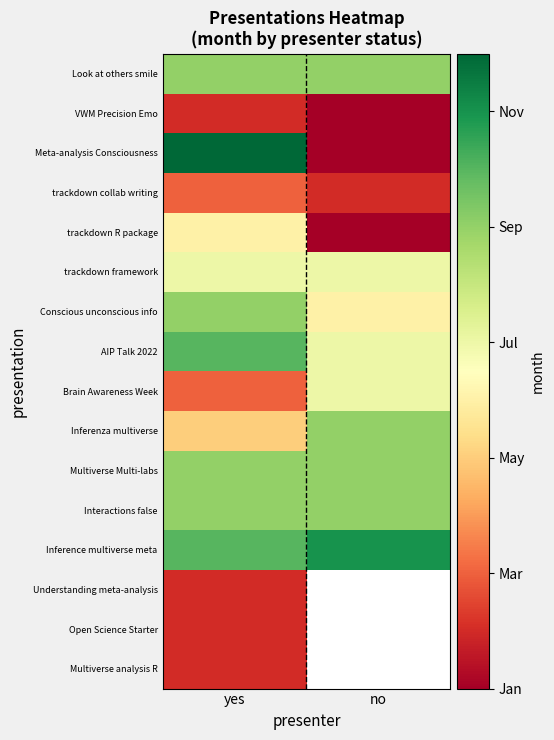

The value of trackdown collab writing at yes is 3.0. True or false?

True